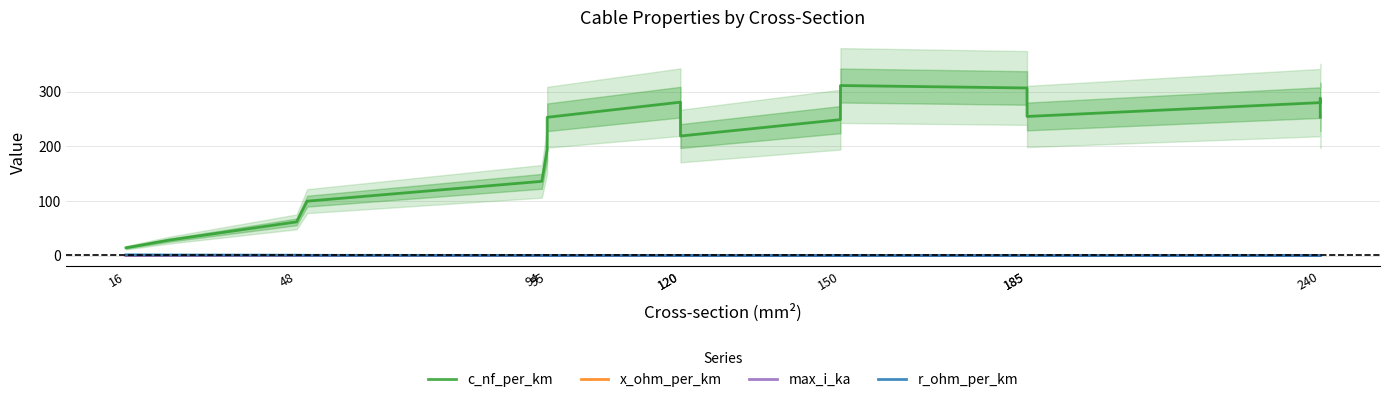

Between 120 and 150, which series saw the biggest shift?

c_nf_per_km